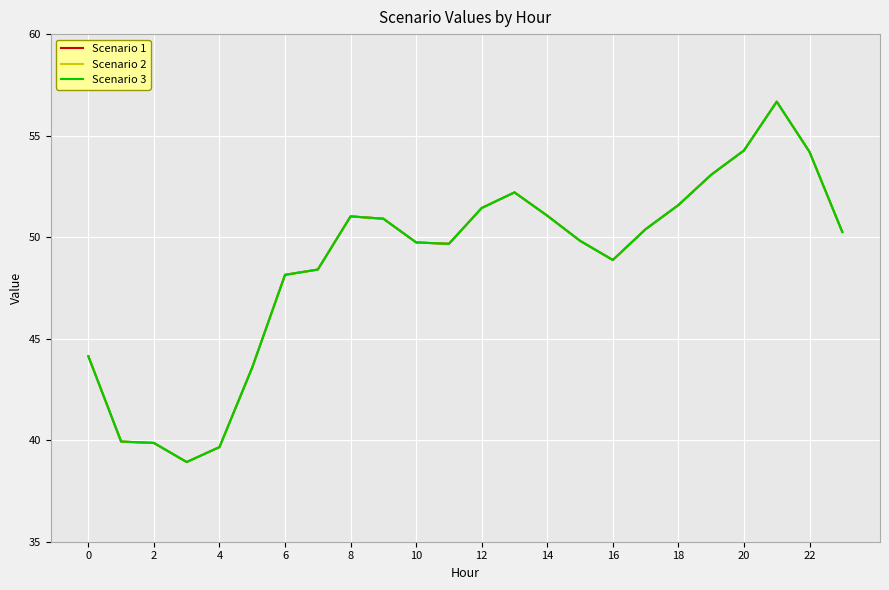

Does the chart have visible grid lines?

Yes